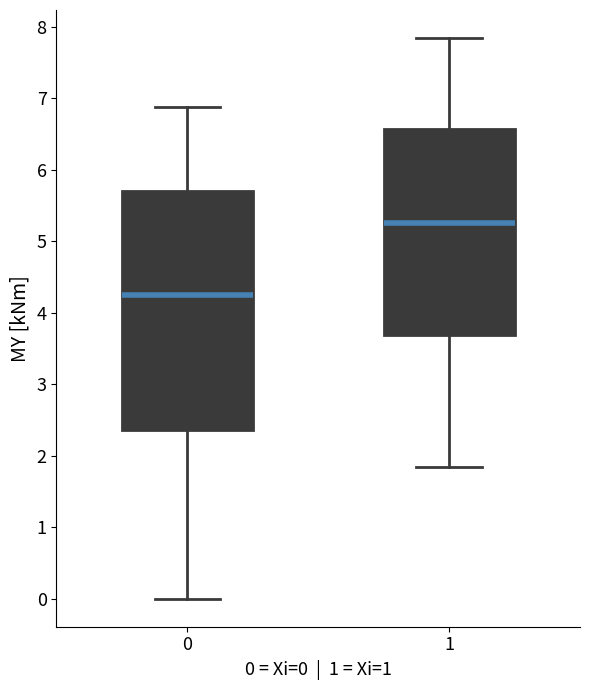

Reading left to right, transcribe this box plot: for each box, give where its median line is, the range the box spans, and where its two whiskers end, as read against the y-axis. The values are not printed on the chart, so give them approximately, as read against the axis.

0: median 4.2, box 2.4 to 5.7, whiskers 0.0 to 6.9
1: median 5.3, box 3.7 to 6.6, whiskers 1.8 to 7.8